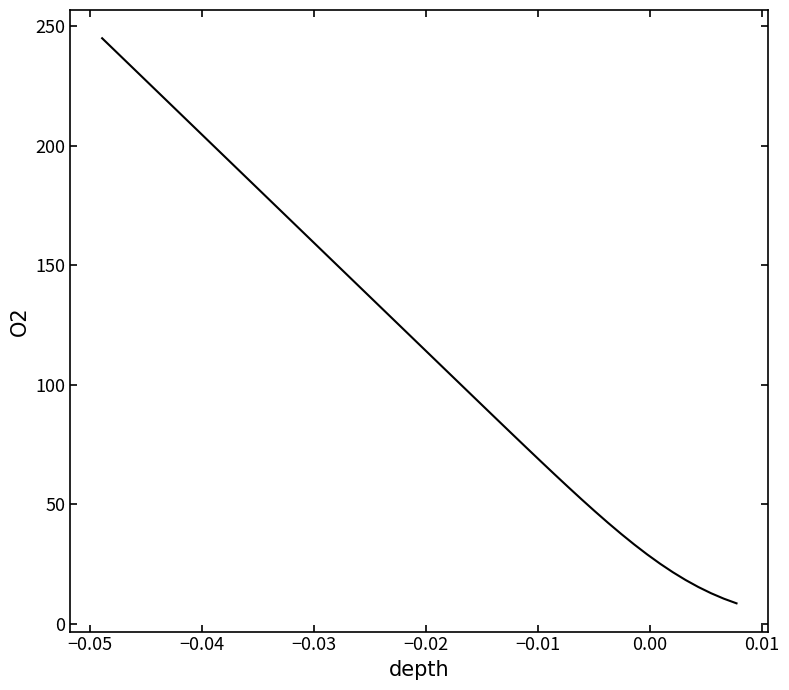

What is the difference between the maximum and minimum values?

236.5